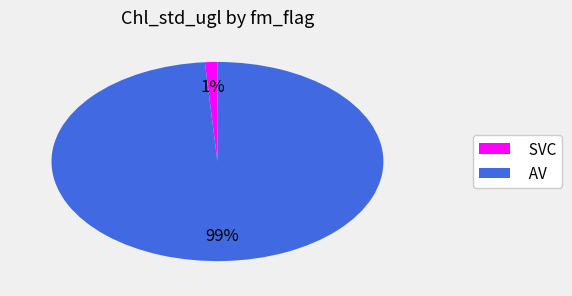

What is the largest slice in the pie chart?

AV